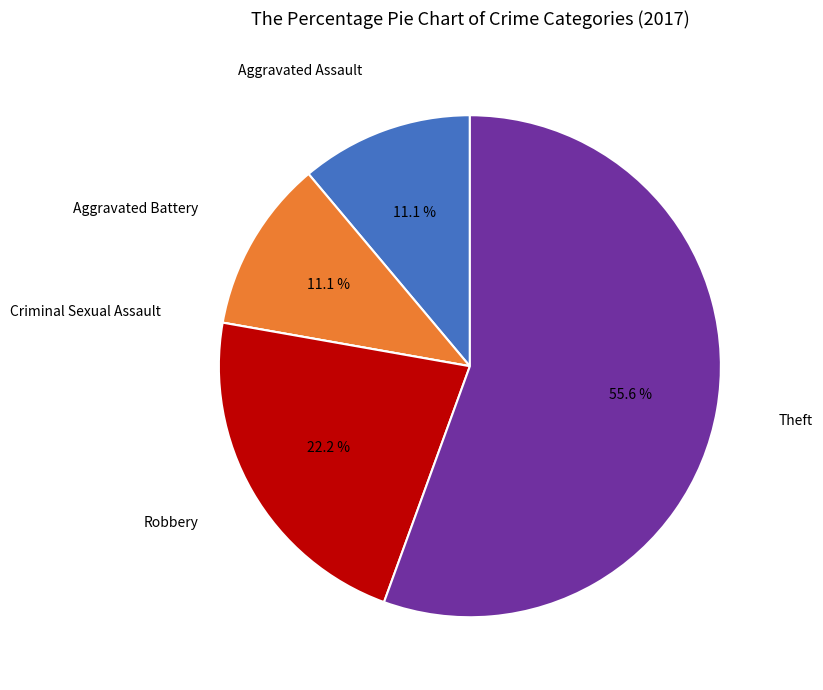

Is there any slice that represents more than half of the pie?

Yes